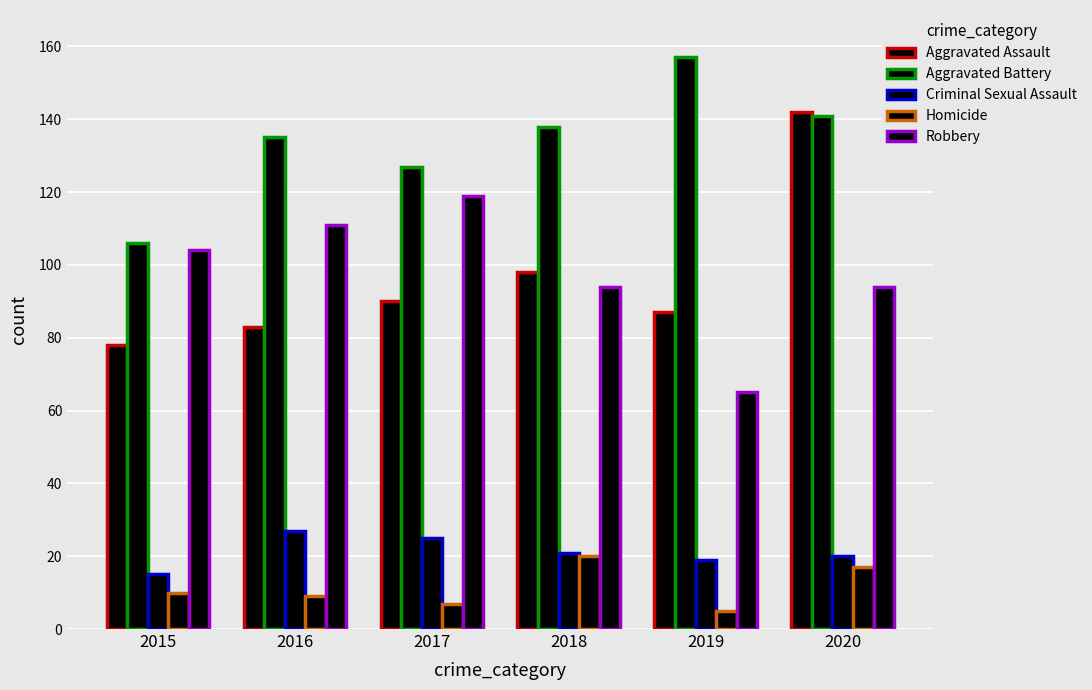

Is it true that Aggravated Assault equals 78 at 2015?

True